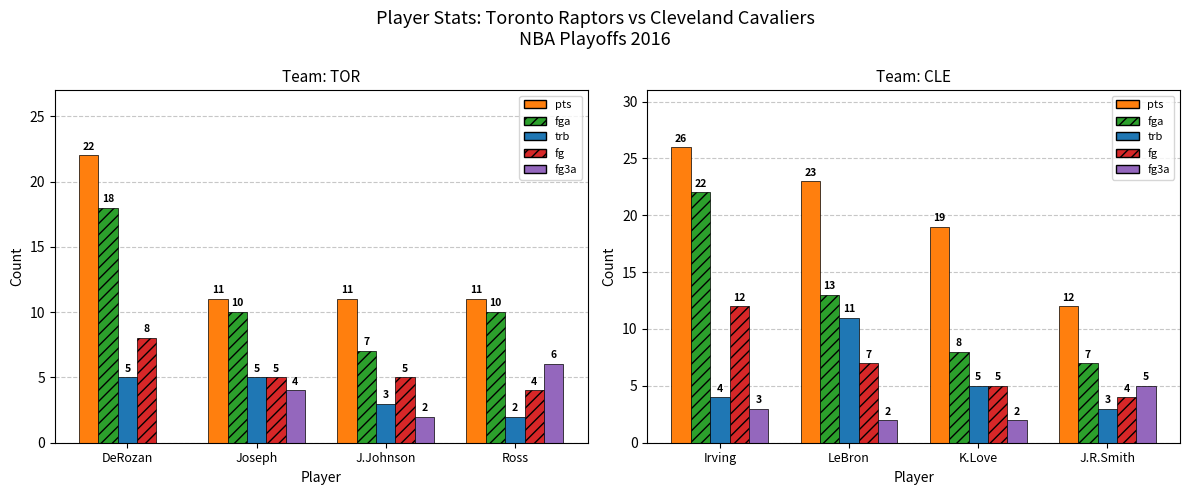

How many bars are there in each group?

5